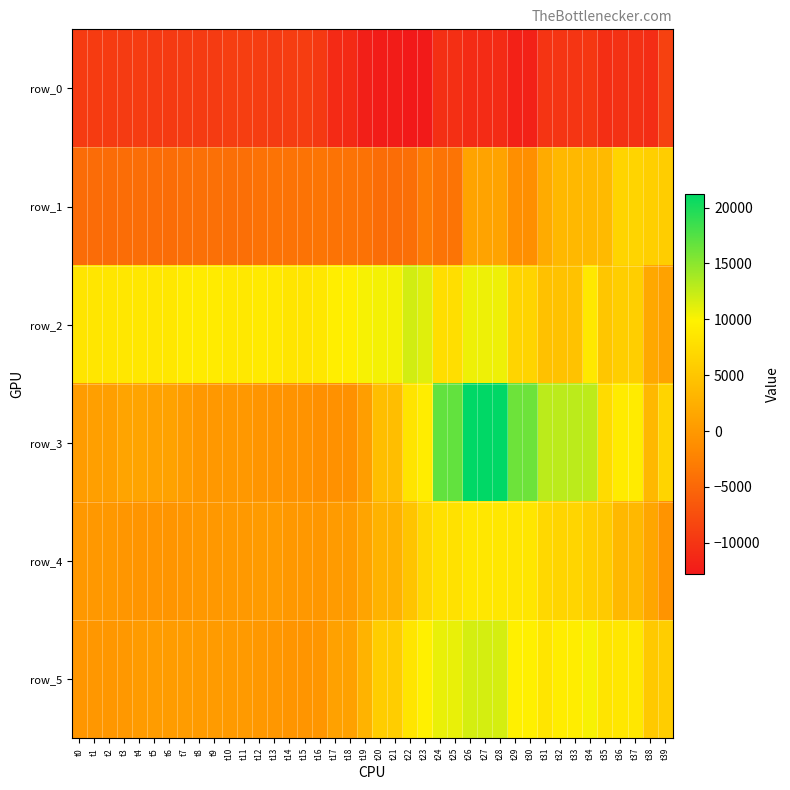

What is the difference between the row_2 values at t35 and t17?

4372